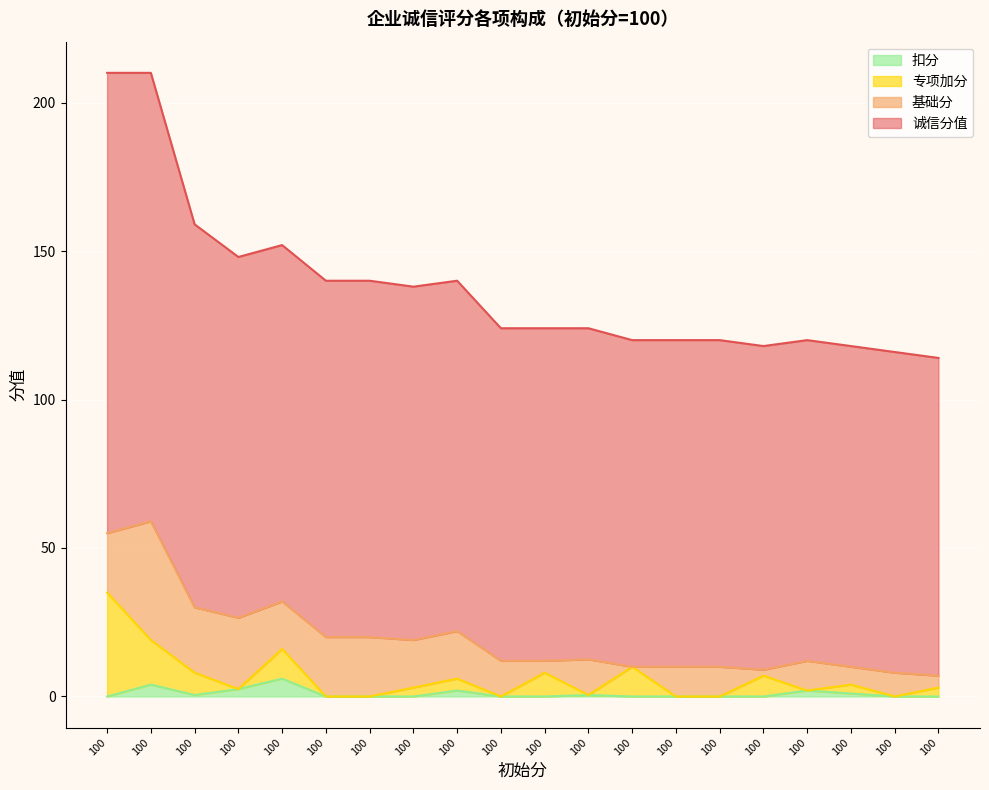

What is the difference between the maximum and minimum values in the 专项加分 series?

35.0